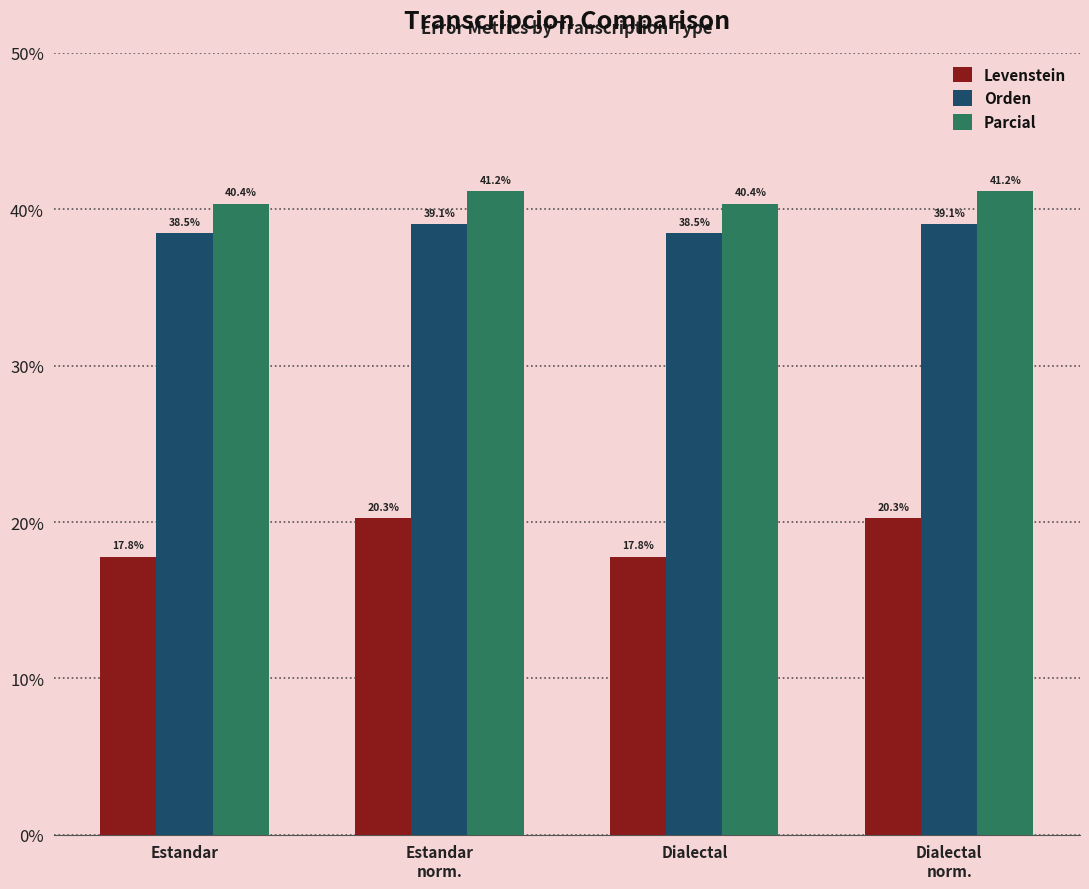

What are all the series names shown in the legend?

Levenstein, Orden, Parcial